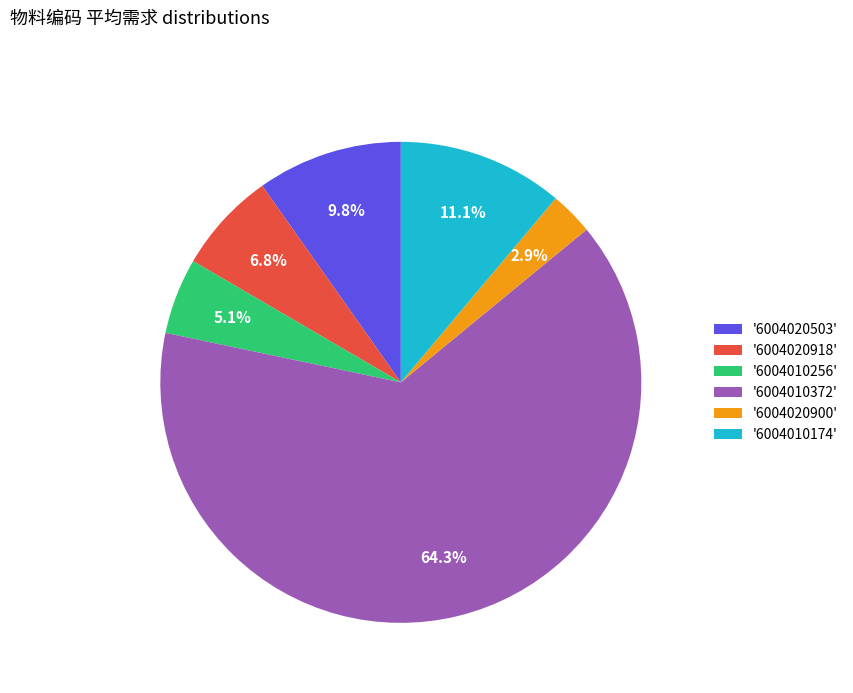

Rank the categories by value from lowest to highest.

'6004020900', '6004010256', '6004020918', '6004020503', '6004010174', '6004010372'